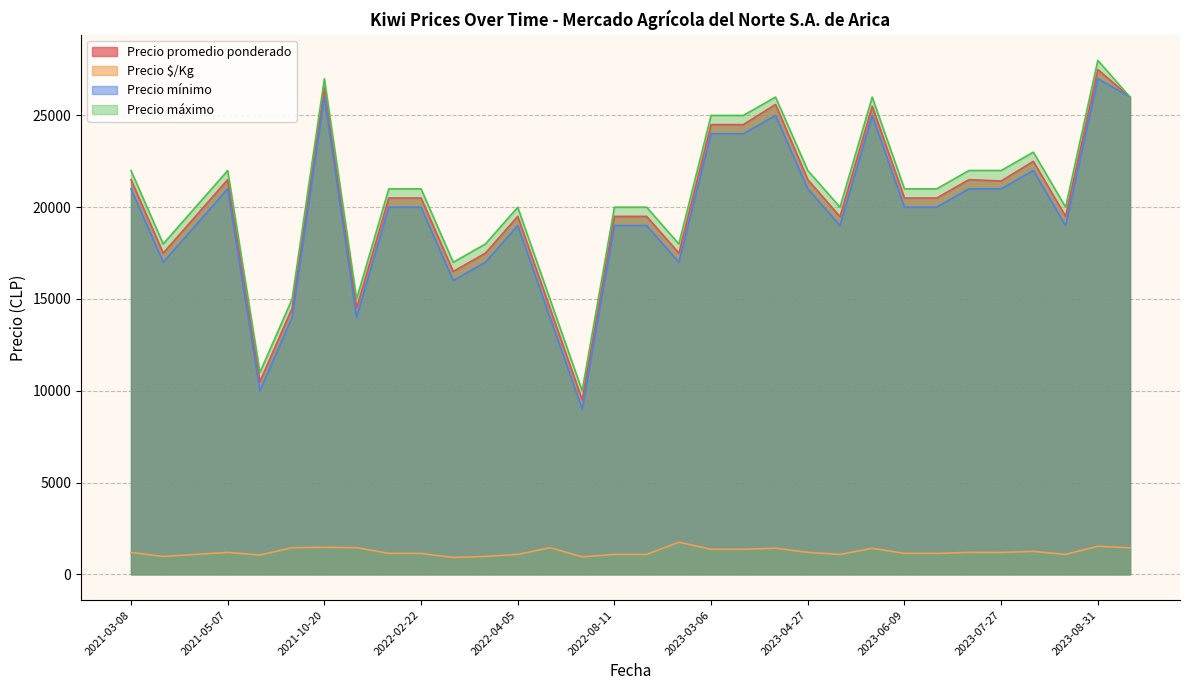

Which series has the largest total across all categories?

Precio máximo